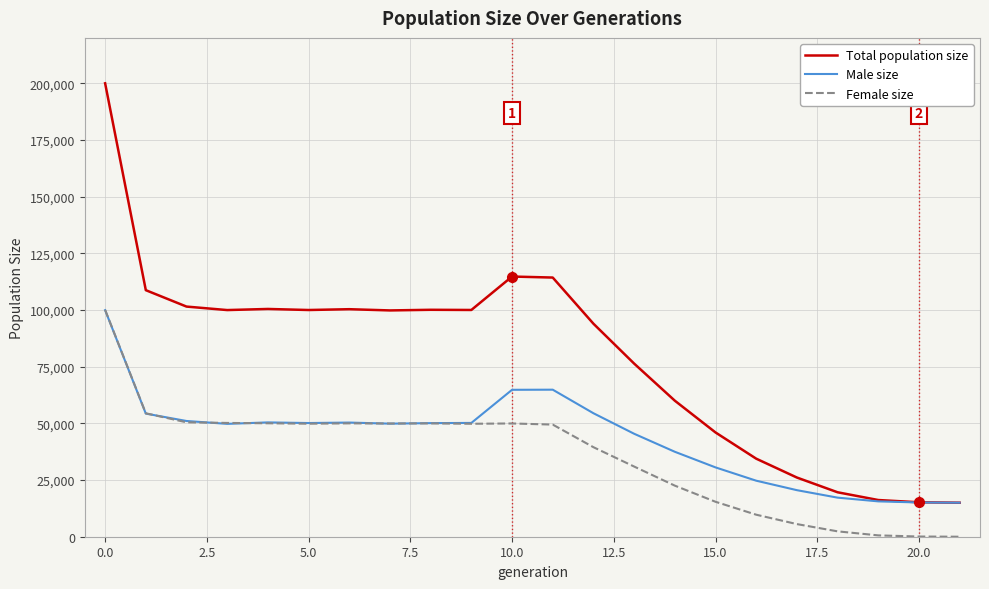

Which series has the largest range (max minus min)?

Total population size